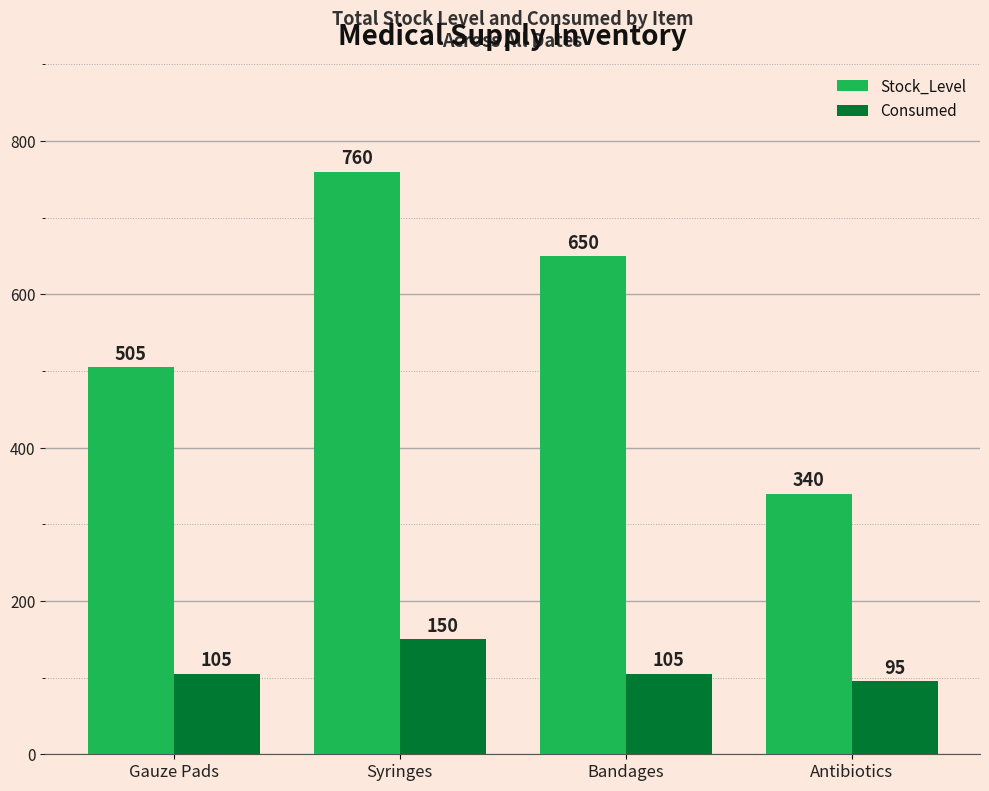

Rank the series by their average value, from lowest to highest.

Consumed, Stock_Level